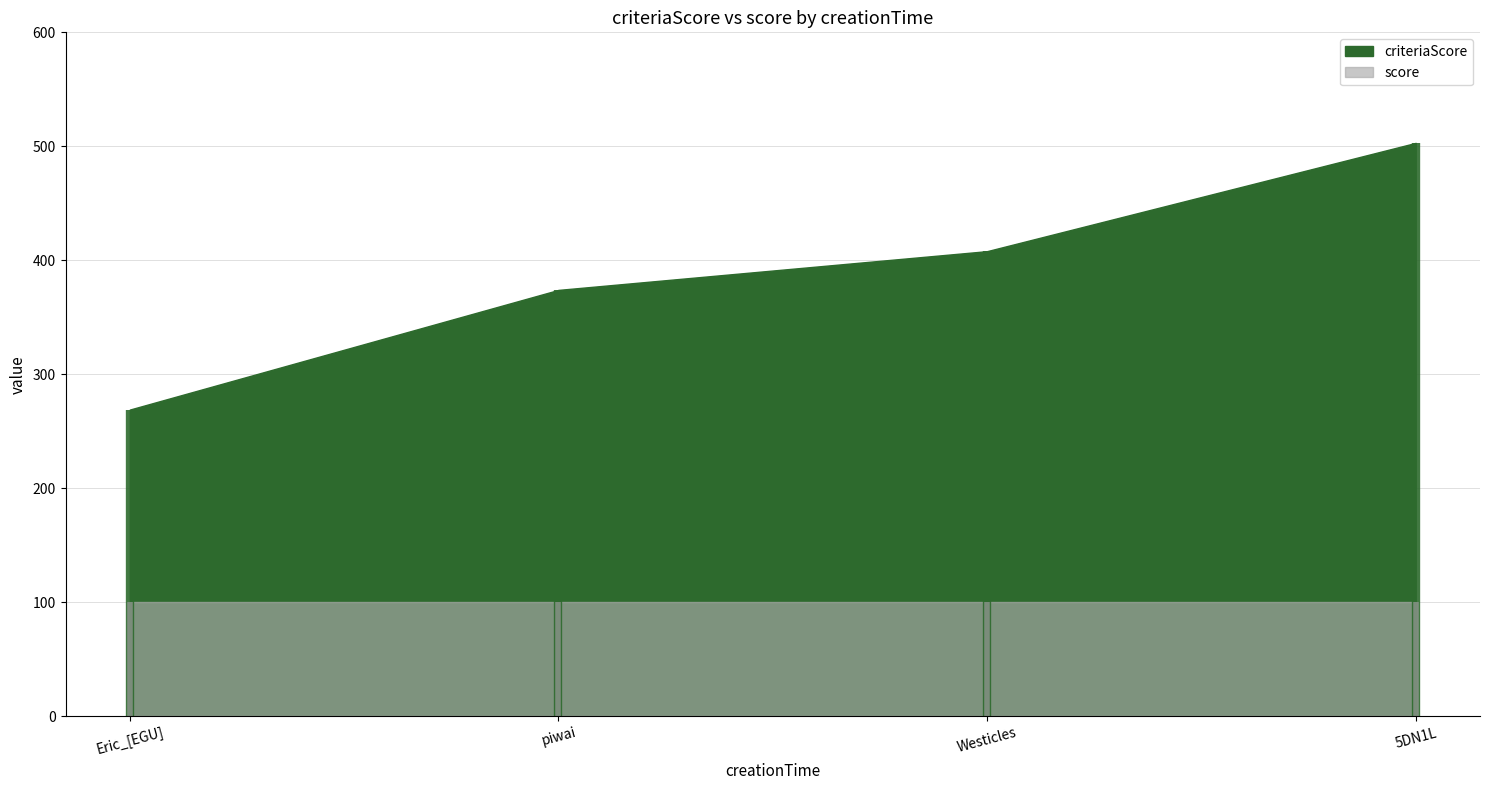

The criteriaScore series shows 503 at 1719298035835. True or false?

True